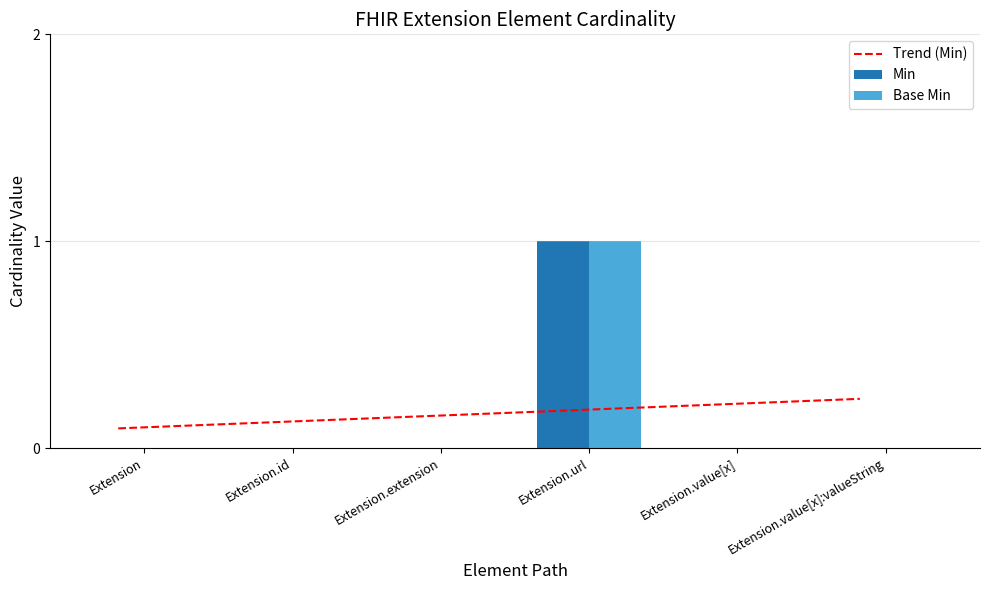

Reading left to right, what are all the values shown in this chart?

Trend (Min): 0.1	0.1	0.2	0.2	0.2	0.2
Min: 0.0	0.0	0.0	1.0	0.0	0.0
Base Min: 0.0	0.0	0.0	1.0	0.0	0.0